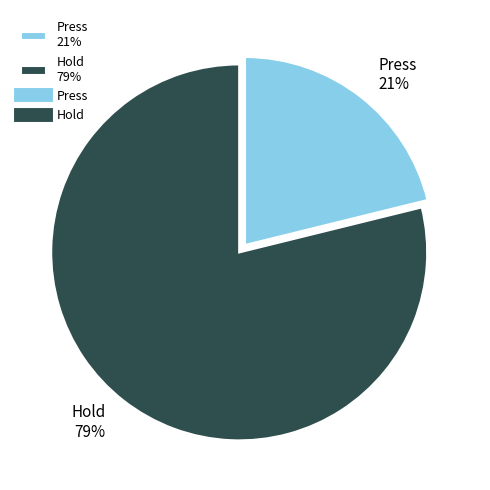

Which slice is the smallest?

Press